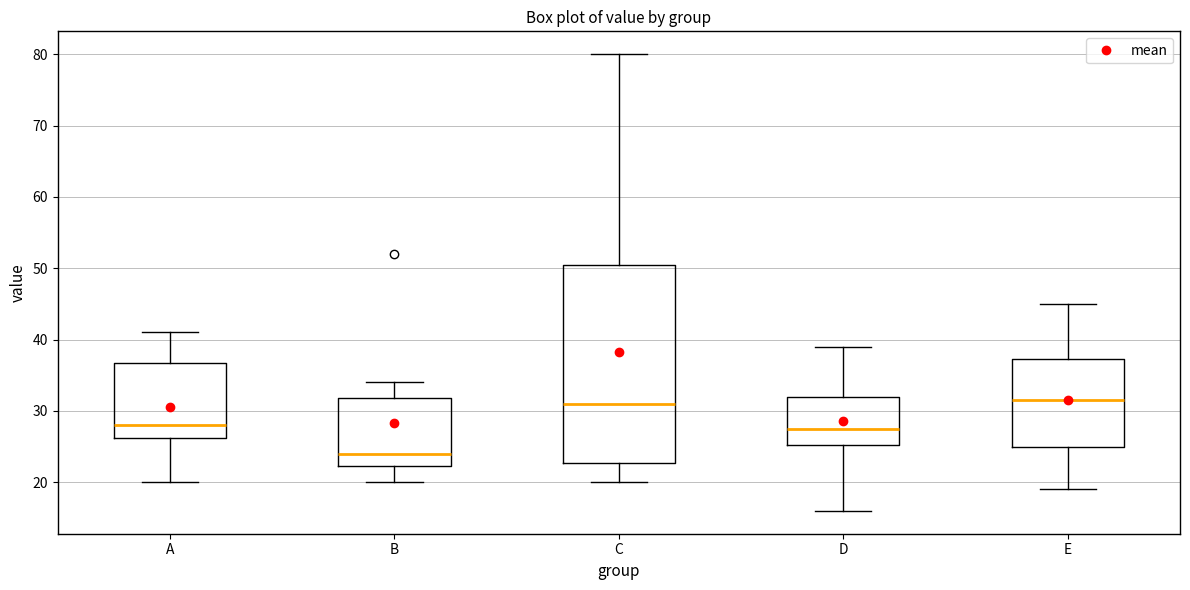

Reading left to right, transcribe this box plot: for each box, give where its median line is, the range the box spans, and where its two whiskers end, as read against the y-axis. The values are not printed on the chart, so give them approximately, as read against the axis.

A: median 28, box 26 to 37, whiskers 20 to 41
B: median 24, box 22 to 32, whiskers 20 to 34
C: median 31, box 23 to 51, whiskers 20 to 80
D: median 28, box 25 to 32, whiskers 16 to 39
E: median 32, box 25 to 37, whiskers 19 to 45